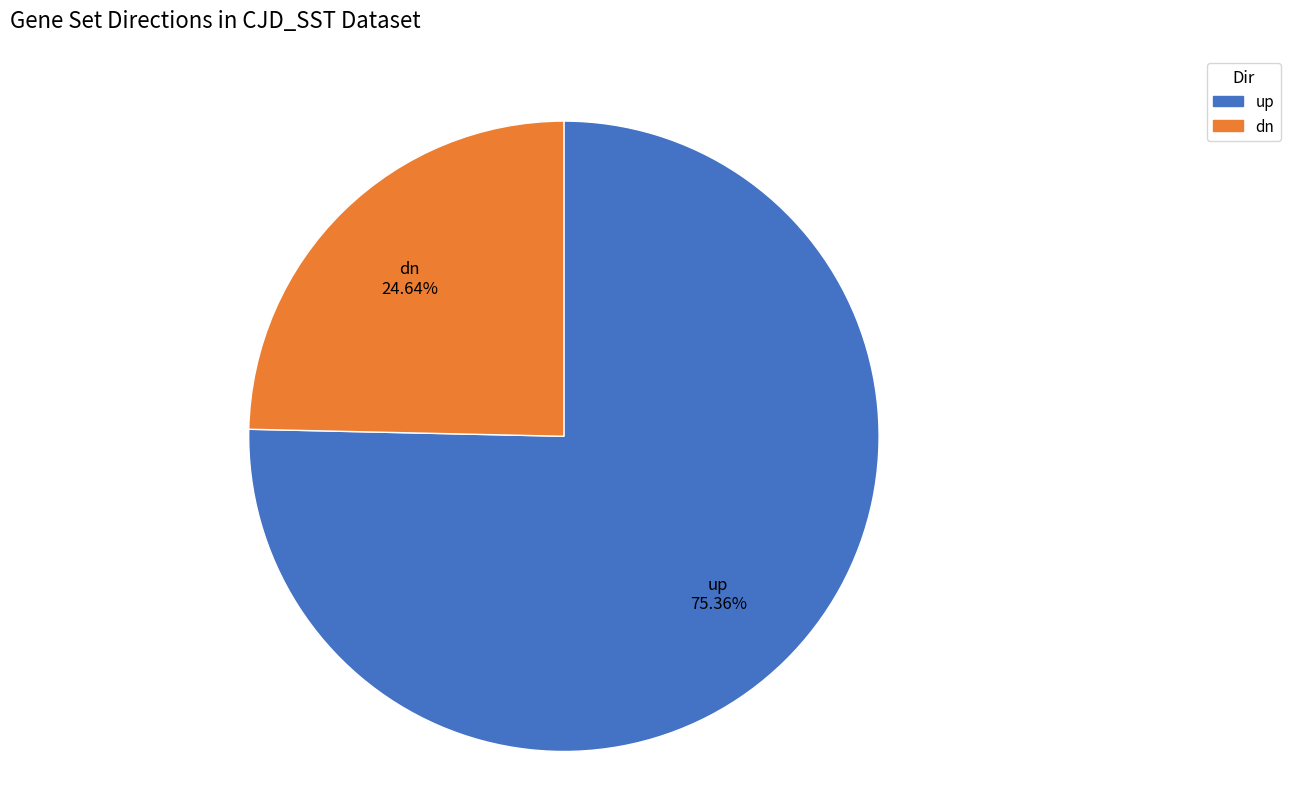

Which slice represents more than half of the pie?

up